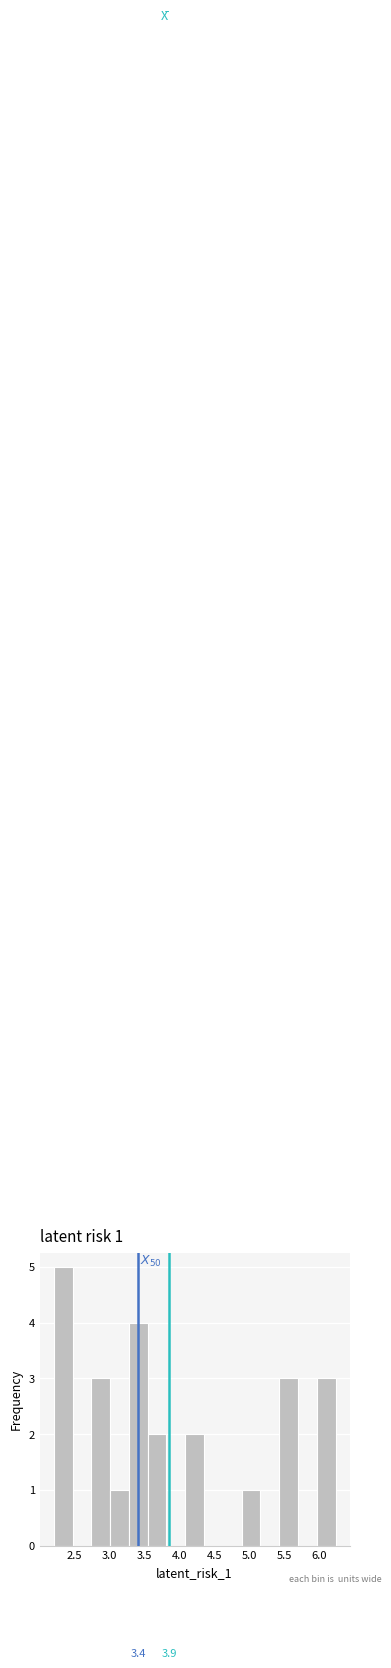

Over which range of the x-axis is the bar tallest?

2.20 to 2.50